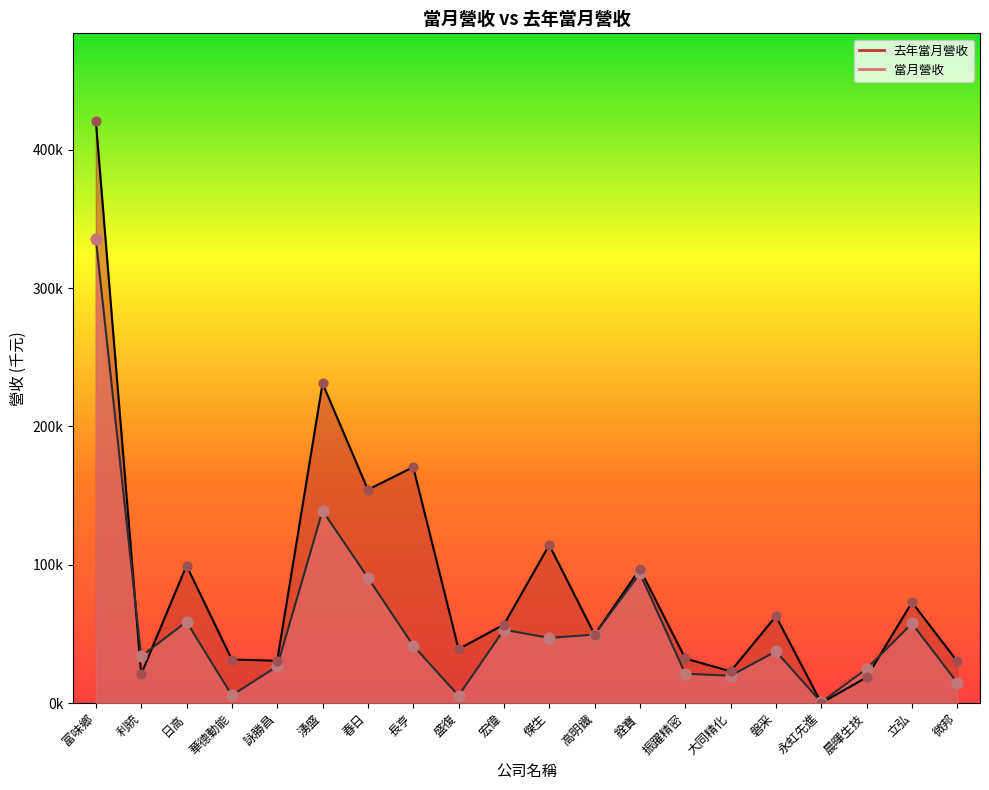

At which category is the sum across all series the highest?

富味鄉